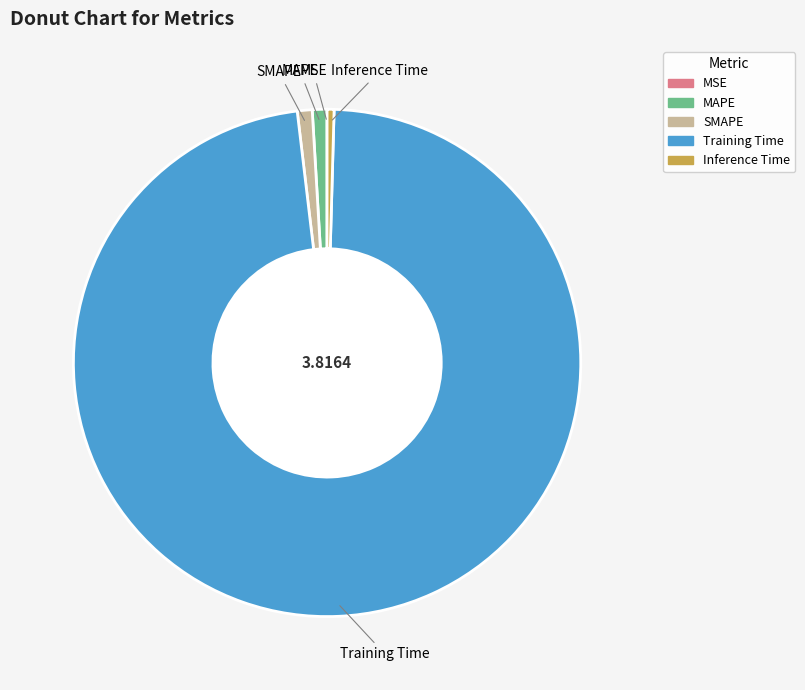

Is the sum of MAPE and Training Time greater than half?

Yes